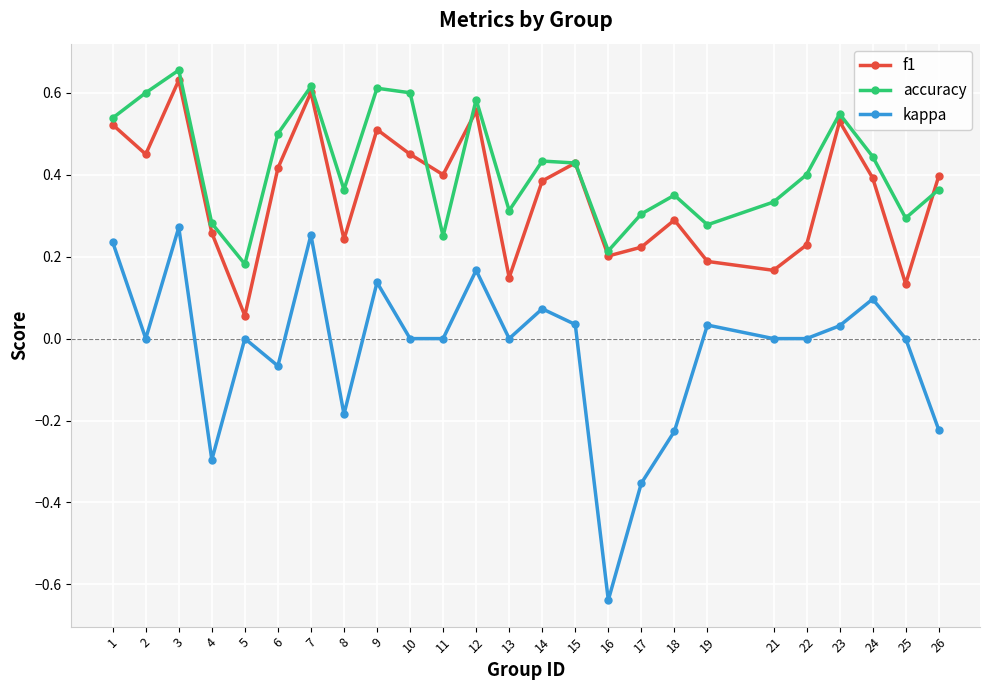

List the series in order of their overall mean, lowest first.

kappa, f1, accuracy